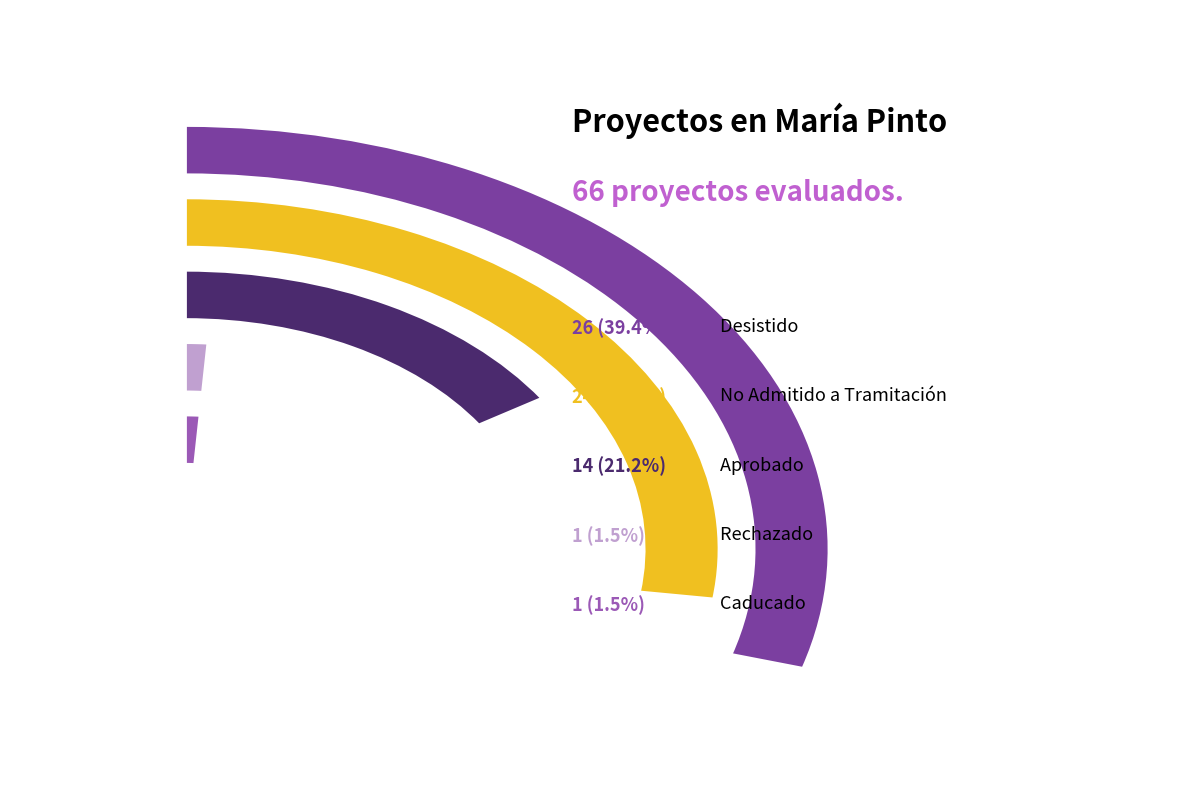

Count the number of slices in the pie.

5